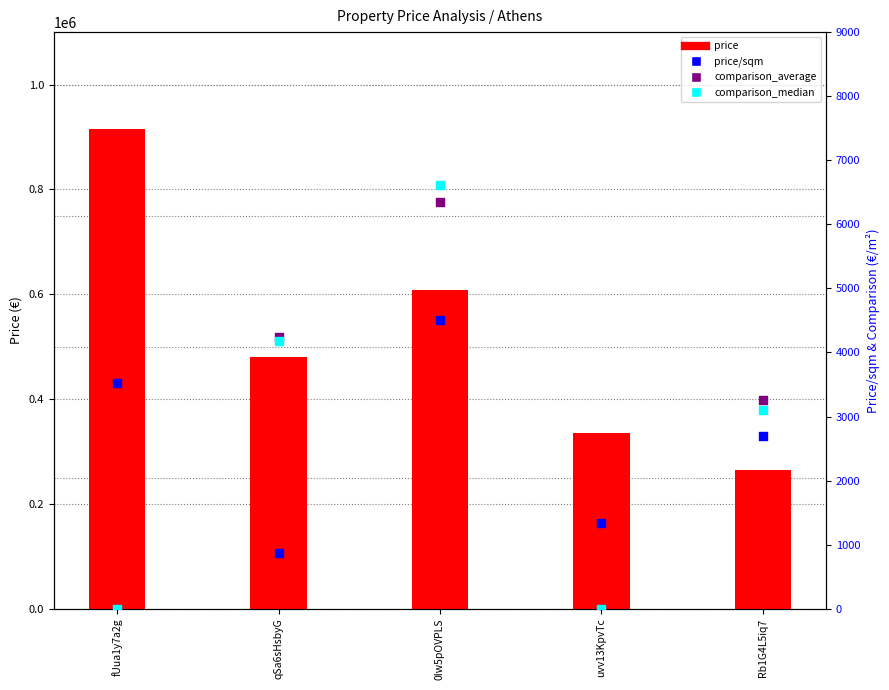

Which series has the largest total across all categories?

price